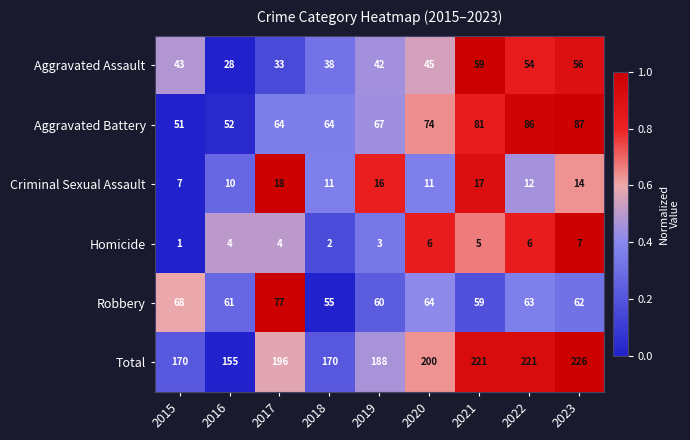

At which category is the sum across all series the highest?

2023